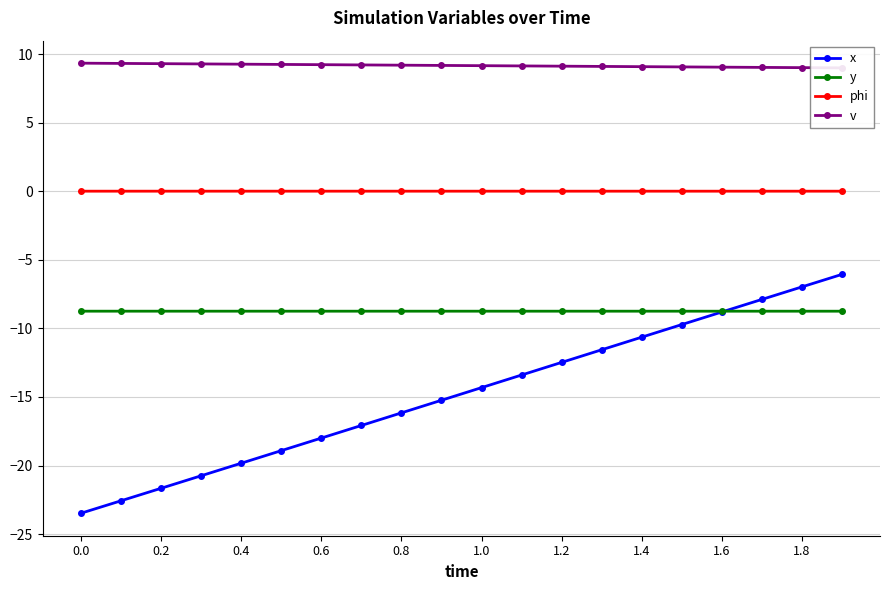

How many series are shown in this chart?

4